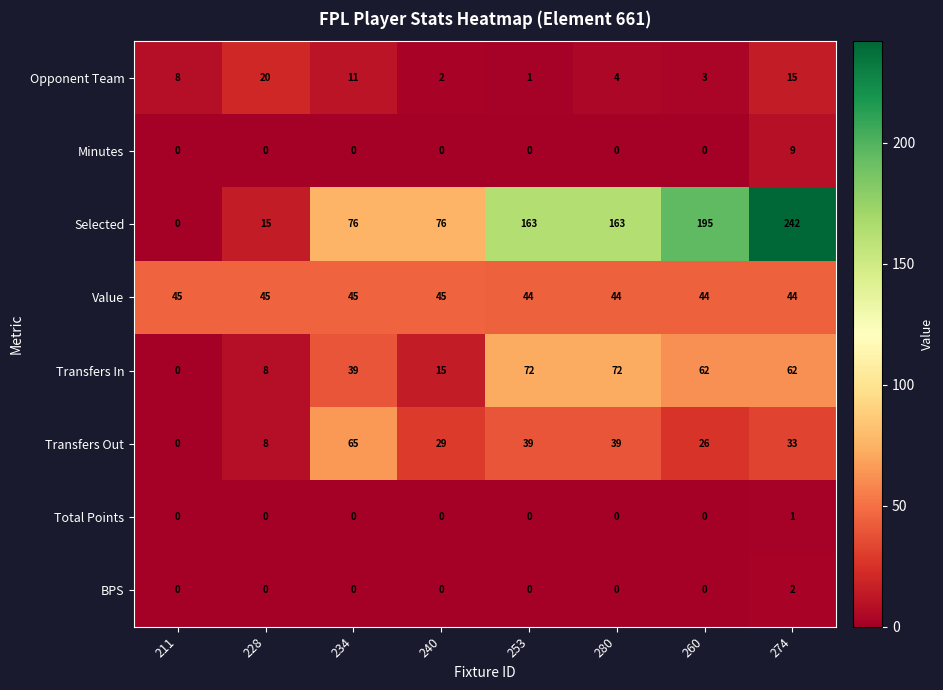

Which category has the highest value in the Total Points series?

274